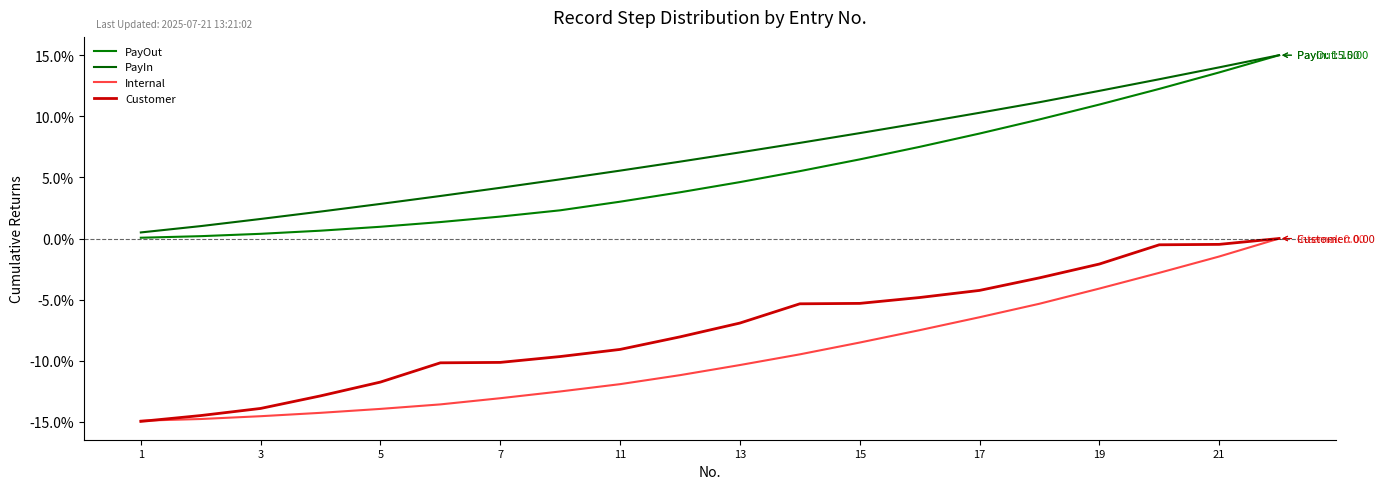

Which series has the largest range (max minus min)?

Customer